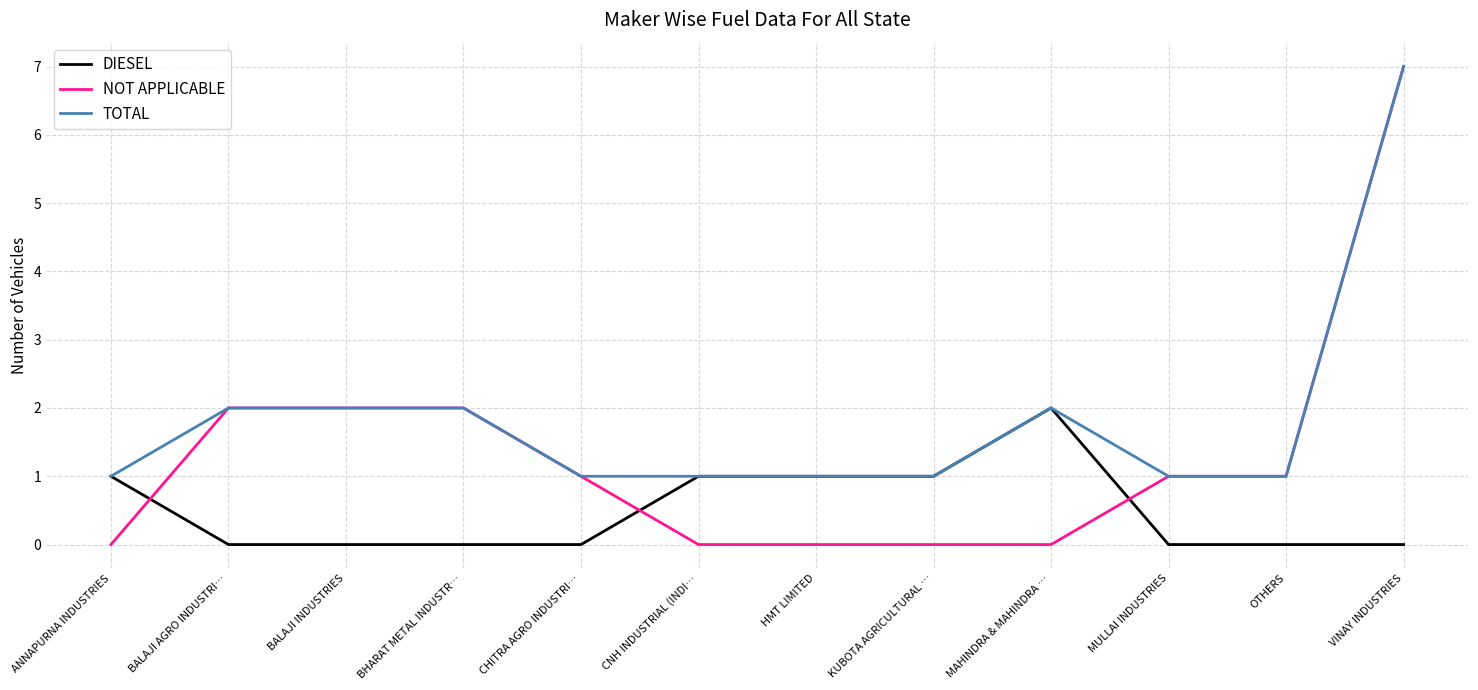

What is the maximum value for NOT APPLICABLE?

7